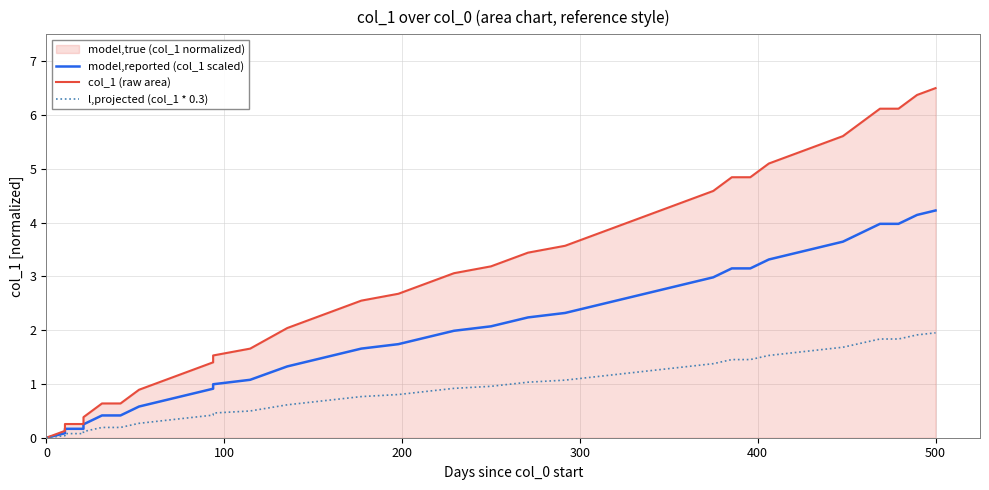

True or false: model,reported (col_1 scaled) and l,projected (col_1 * 0.3) cross at least once.

False